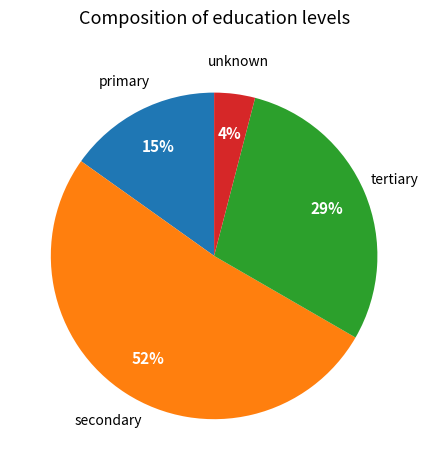

To the nearest percent, what is the combined percentage of secondary and unknown?

56%